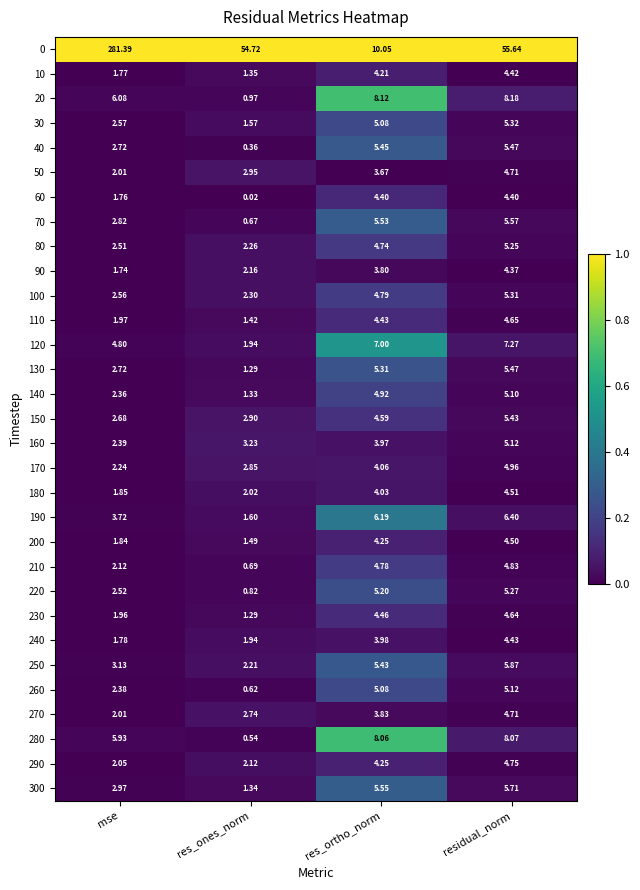

At which category does the chart reach its peak across all series?

mse